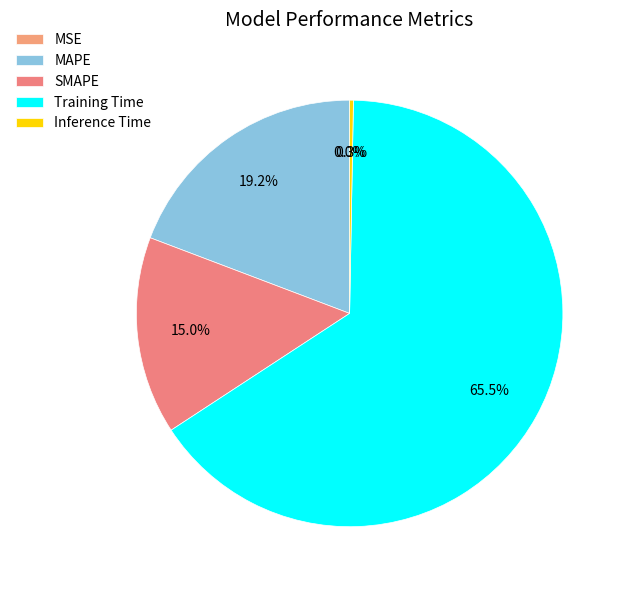

Is Training Time the majority of the pie?

Yes